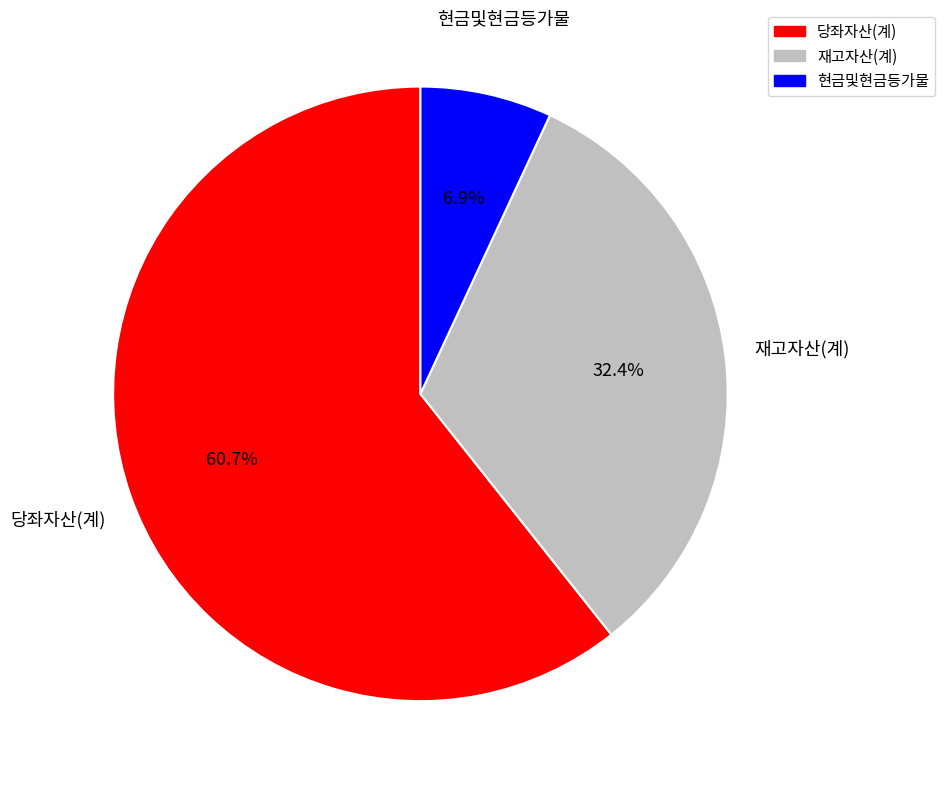

Which category accounts for the majority?

당좌자산(계)